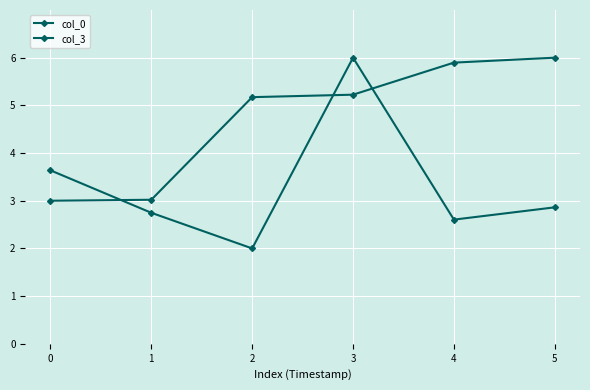

Rank the series at 3 from highest to lowest value.

col_3, col_0